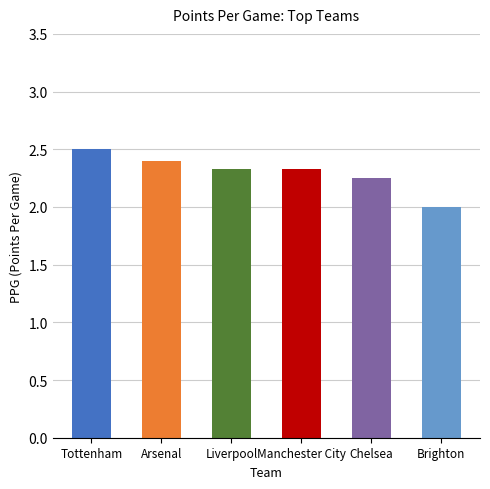

Which label corresponds to the smallest value in the chart?

Brighton